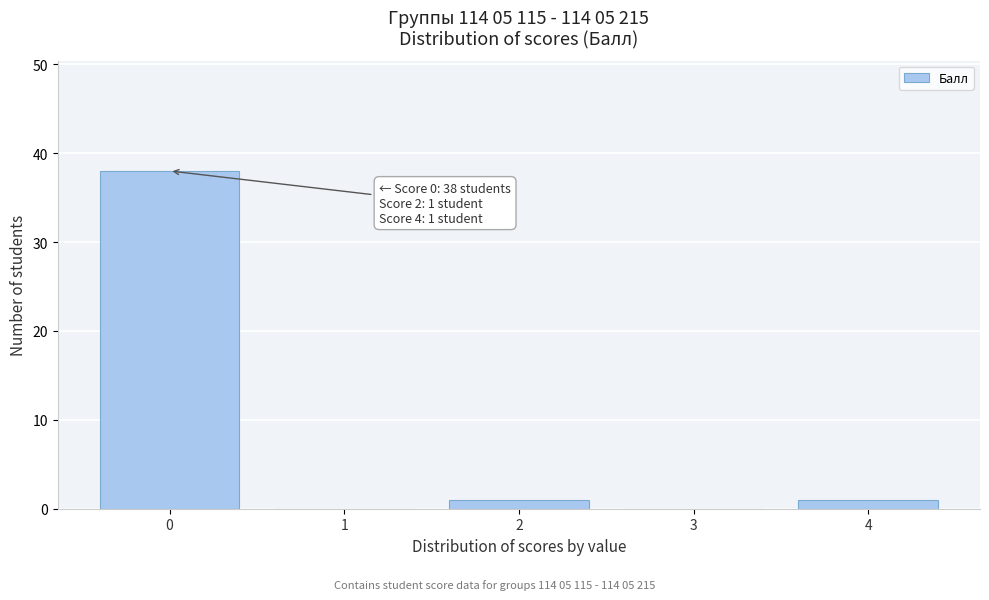

Reading left to right, extract all data points from this chart.

0=38	1=0	2=1	3=0	4=1